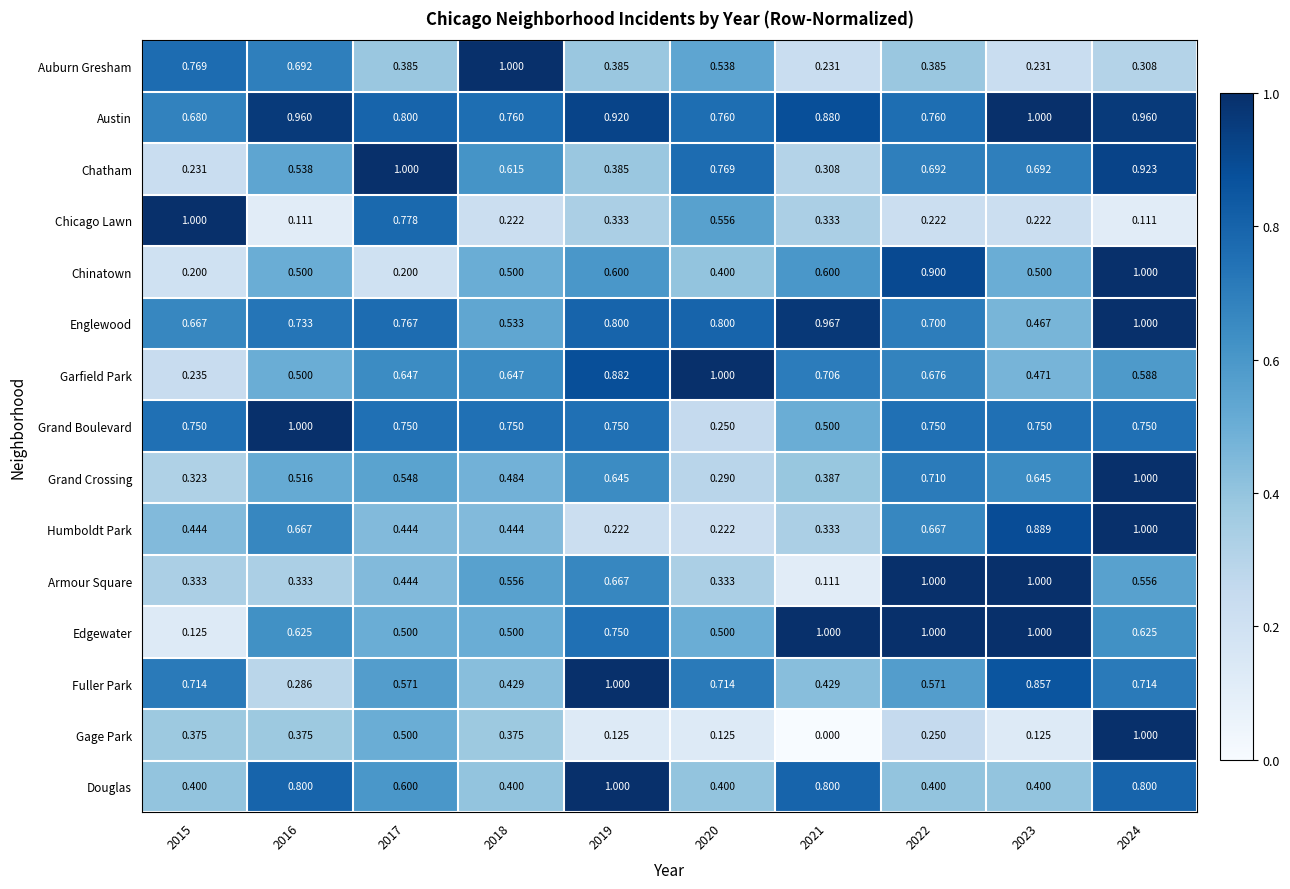

Between 2015 and 2021, which series saw the biggest shift?

Edgewater